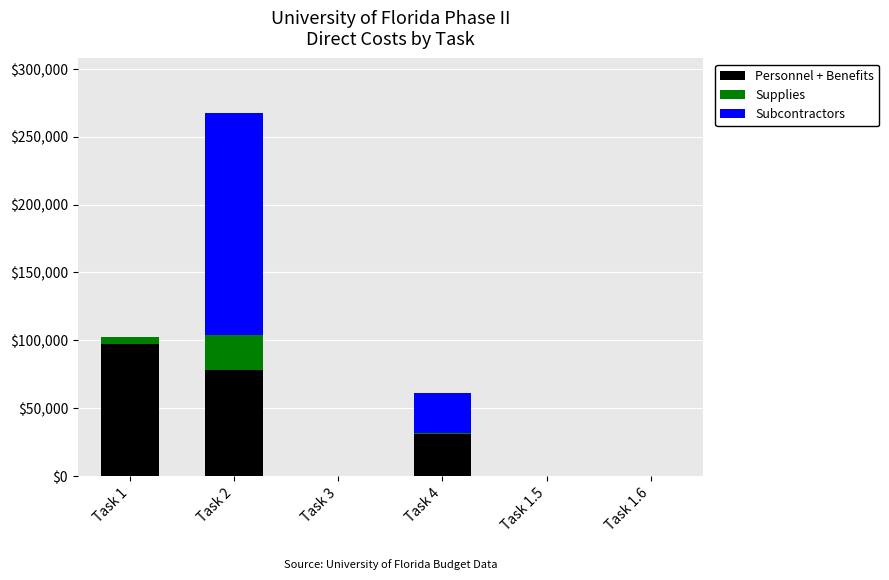

What is the total value across all series at Task 4?

60853.1